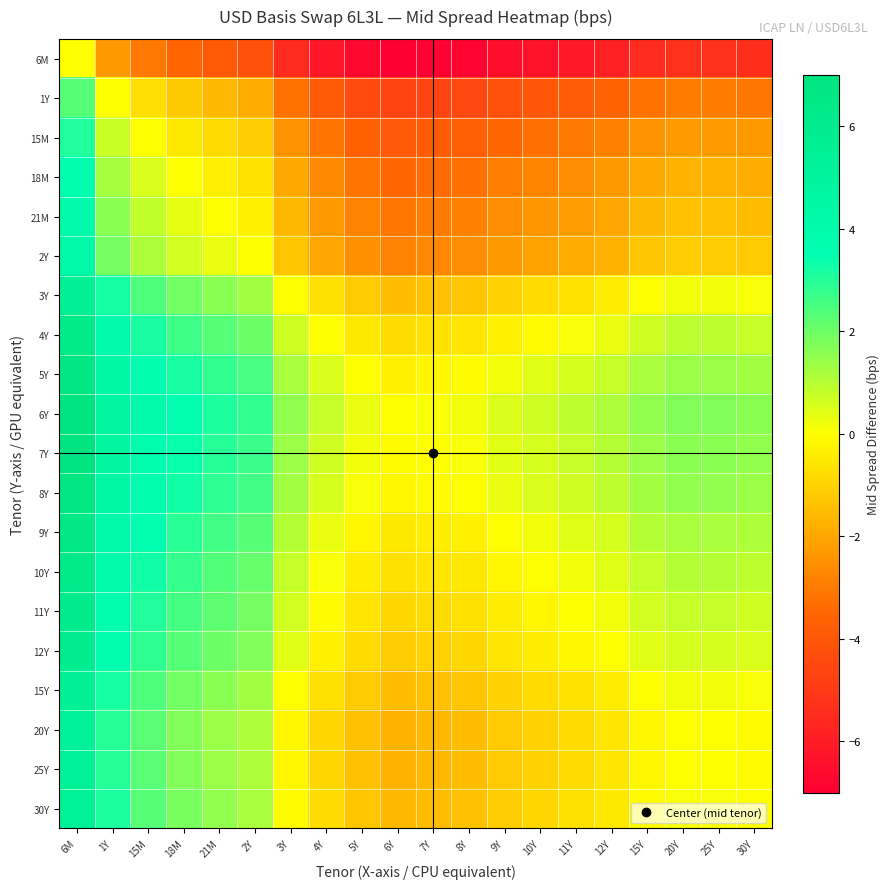

Which label corresponds to the largest value in the chart?

6M